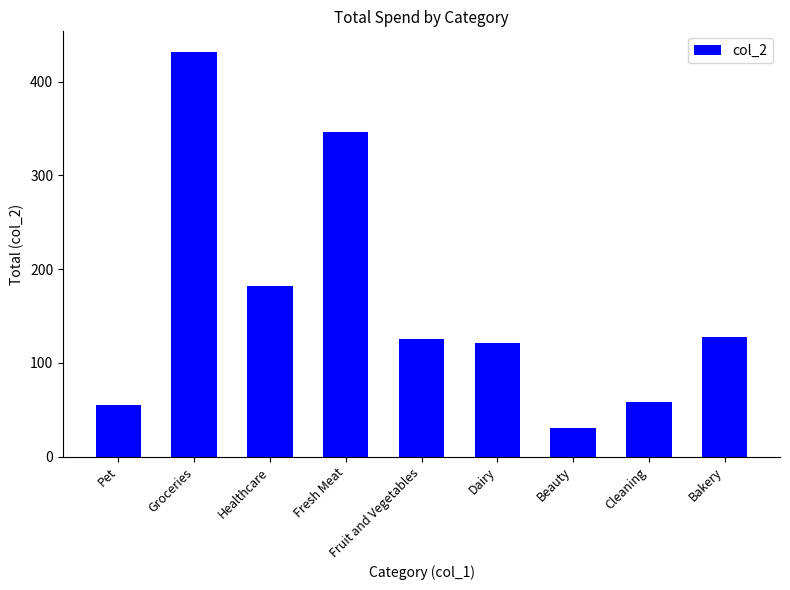

What is the value of the 5th bar from the left?

125.1